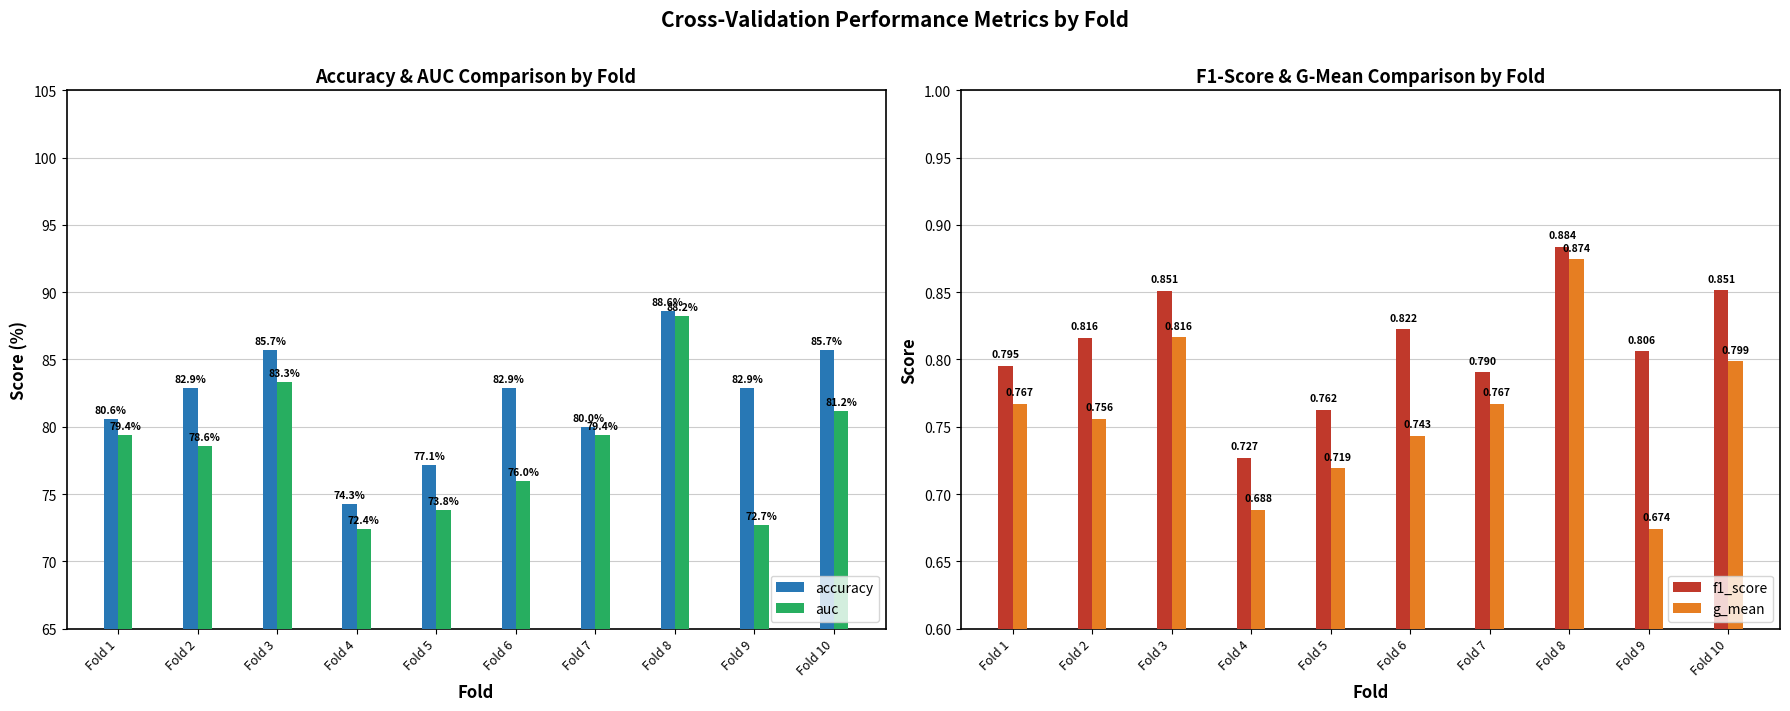

Between Fold 8 and Fold 9, which series saw the biggest shift?

auc